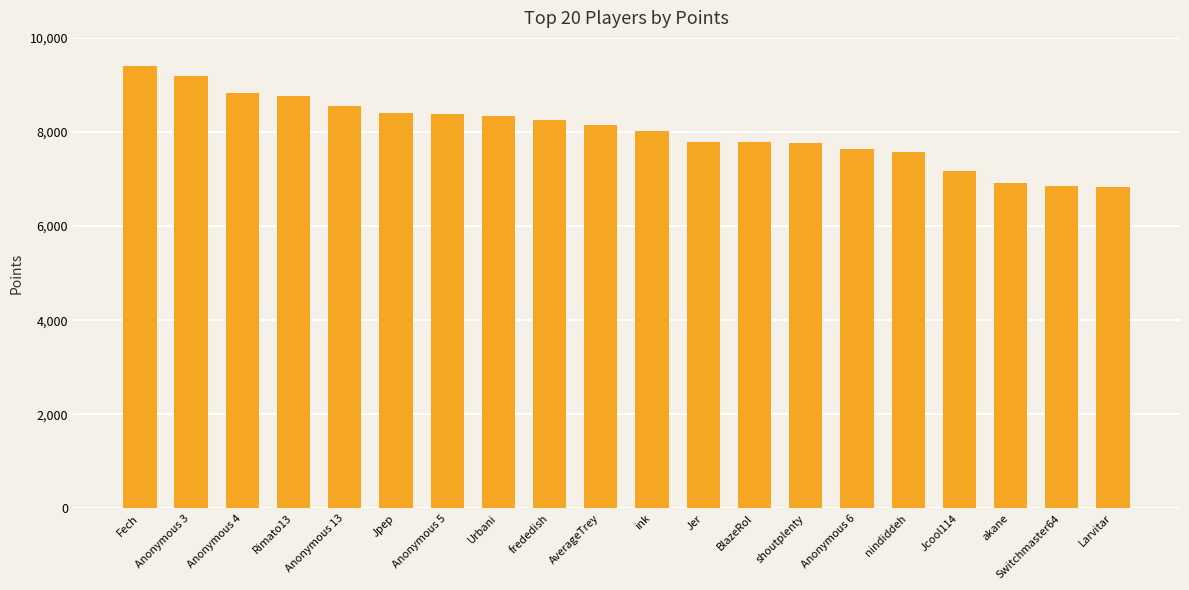

What is the average value?

8032